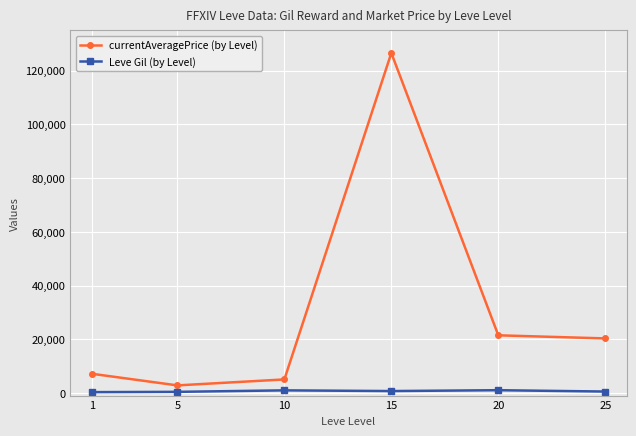

Where is the first local maximum for currentAveragePrice (by Level)?

15